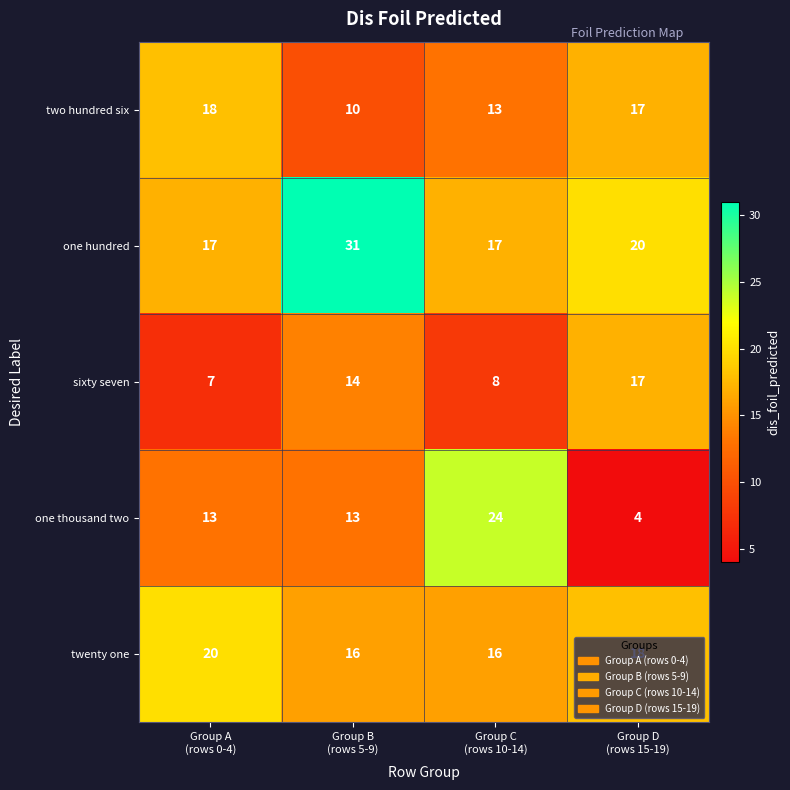

What is the sum of all two hundred six values?

58